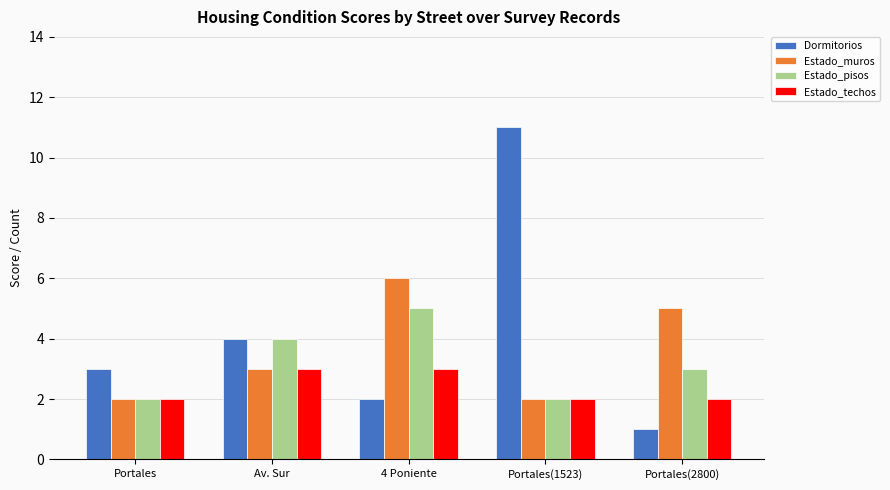

Which series changed the most between Portales and Portales(1523)?

Dormitorios